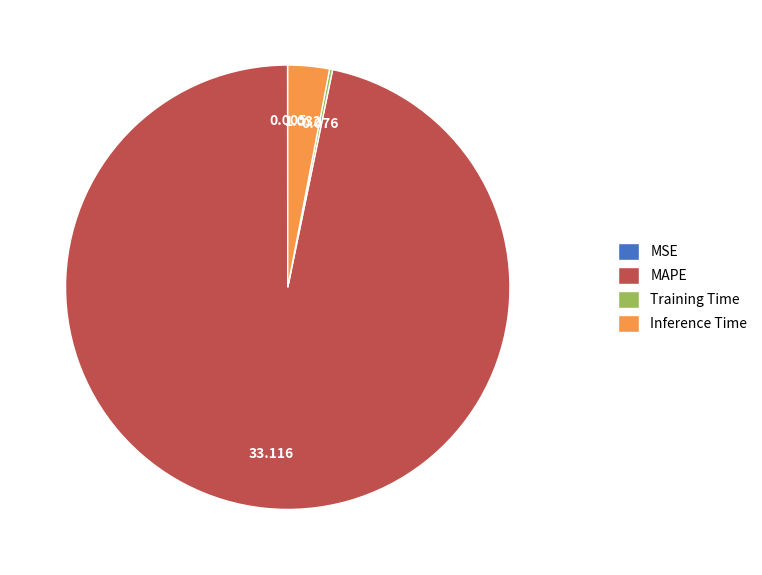

Which slice is the largest?

MAPE